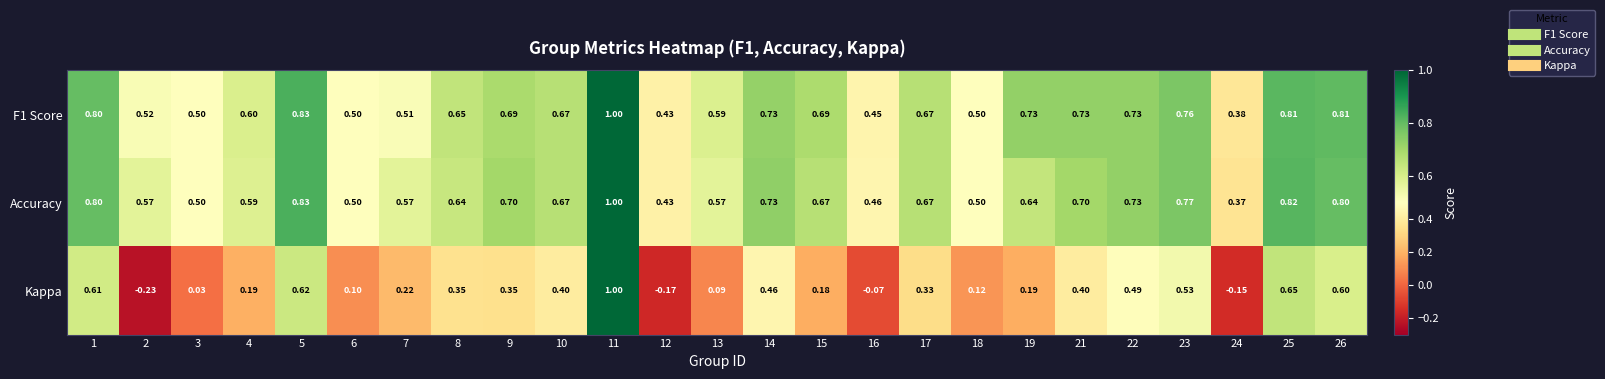

Between 8 and 15, which series saw the biggest shift?

Kappa